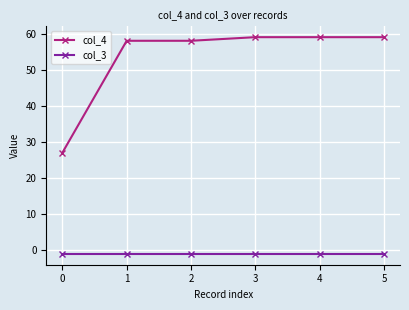

Is this an area chart (filled region under the line)?

No